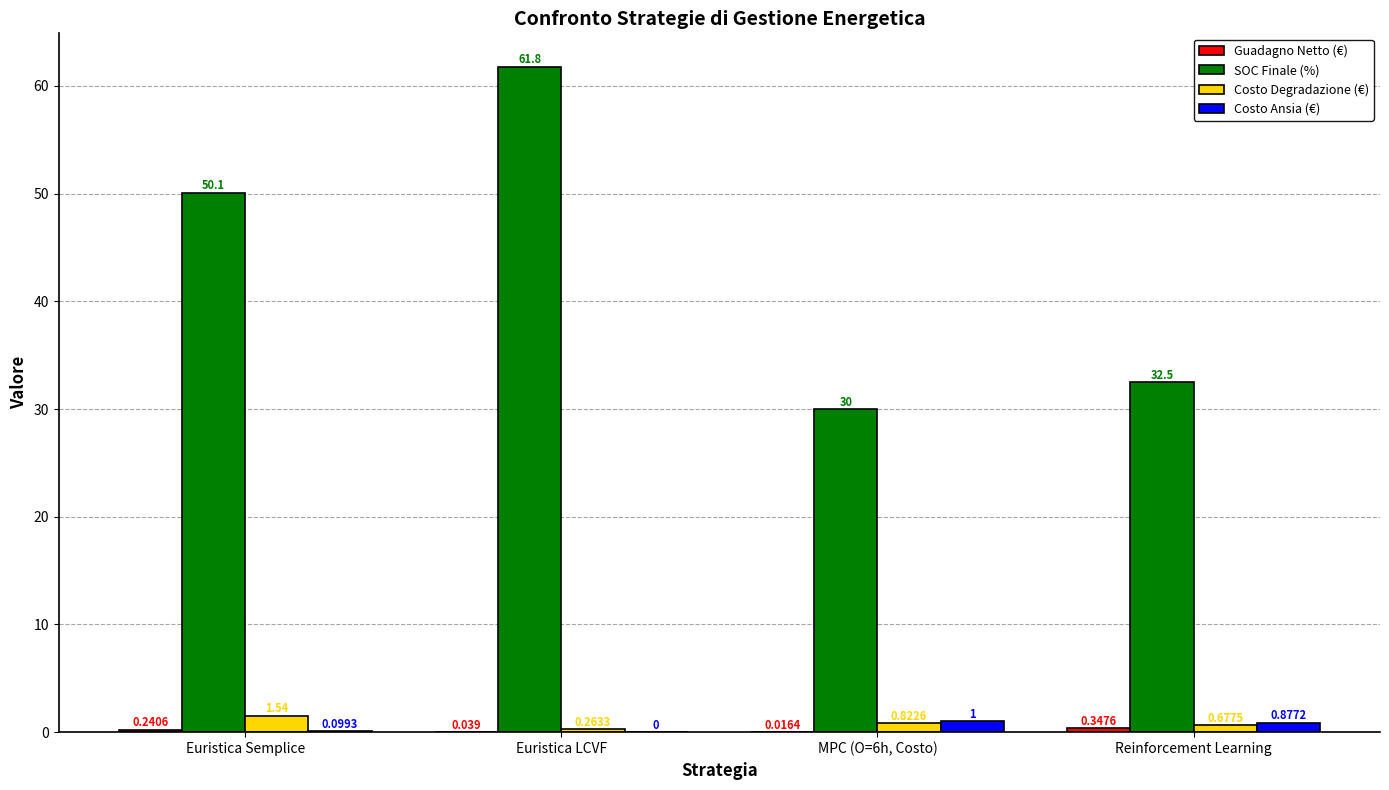

What is the total value across all series at Reinforcement Learning?

34.4